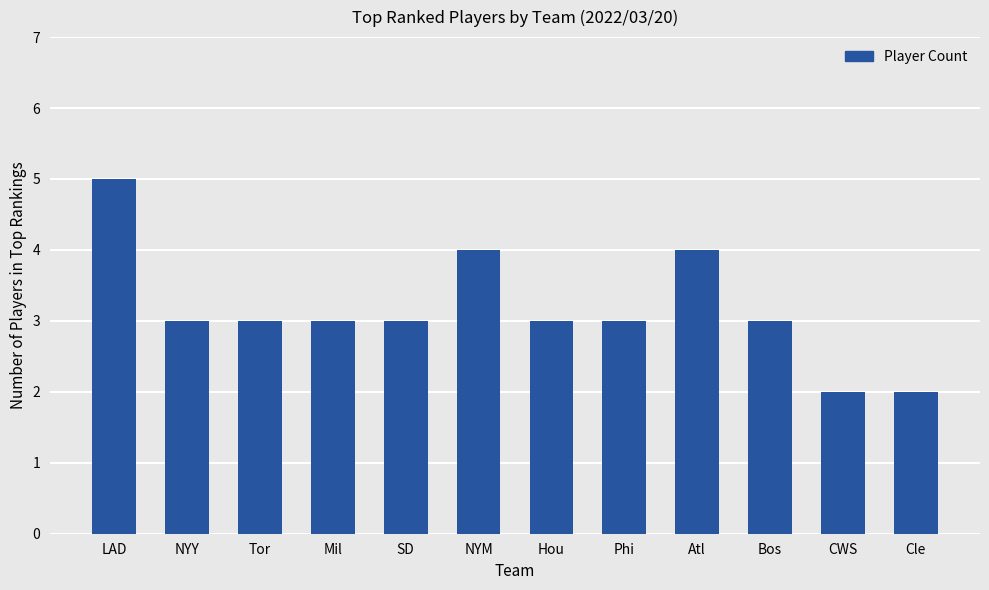

Which label corresponds to the largest value in the chart?

LAD